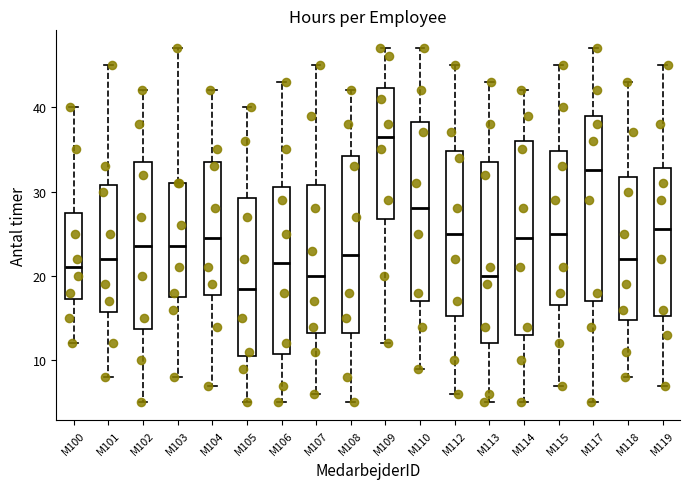

Reading left to right, read every box against the y-axis: the position of its median line, the range the box covers, and the ends of its whiskers. The values are not printed on the chart, so give them approximately, as read against the axis.

M100: median 21, box 17 to 28, whiskers 12 to 40
M101: median 22, box 16 to 31, whiskers 8 to 45
M102: median 24, box 14 to 34, whiskers 5 to 42
M103: median 24, box 18 to 31, whiskers 8 to 47
M104: median 25, box 18 to 34, whiskers 7 to 42
M105: median 19, box 11 to 29, whiskers 5 to 40
M106: median 22, box 11 to 31, whiskers 5 to 43
M107: median 20, box 13 to 31, whiskers 6 to 45
M108: median 23, box 13 to 34, whiskers 5 to 42
M109: median 37, box 27 to 42, whiskers 12 to 47
M110: median 28, box 17 to 38, whiskers 9 to 47
M112: median 25, box 15 to 35, whiskers 6 to 45
M113: median 20, box 12 to 34, whiskers 5 to 43
M114: median 25, box 13 to 36, whiskers 5 to 42
M115: median 25, box 17 to 35, whiskers 7 to 45
M117: median 33, box 17 to 39, whiskers 5 to 47
M118: median 22, box 15 to 32, whiskers 8 to 43
M119: median 26, box 15 to 33, whiskers 7 to 45